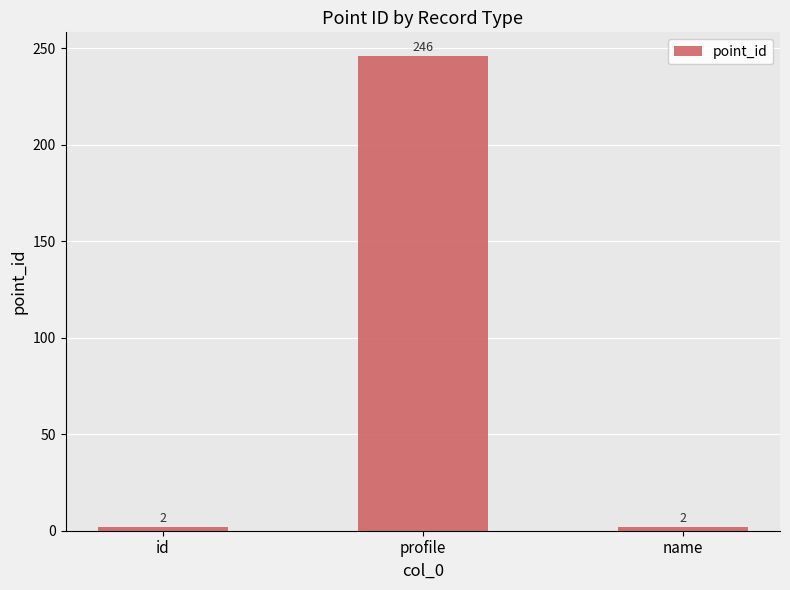

How many categories are shown in the chart?

3